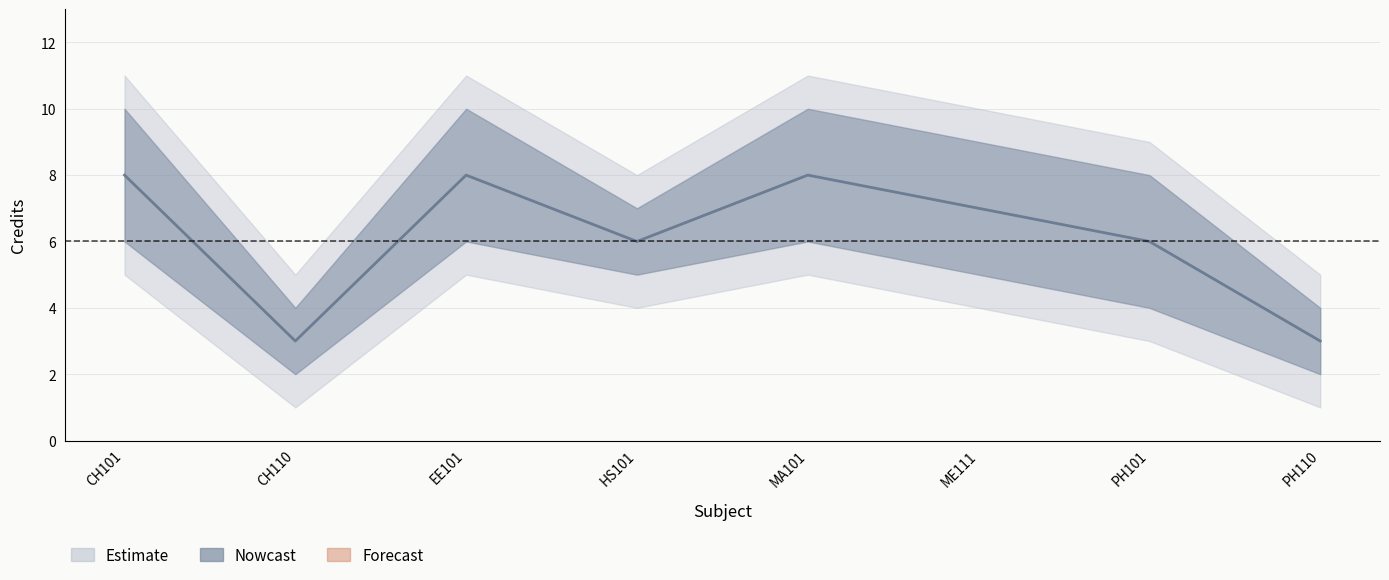

The value at PH101 is 6. True or false?

True